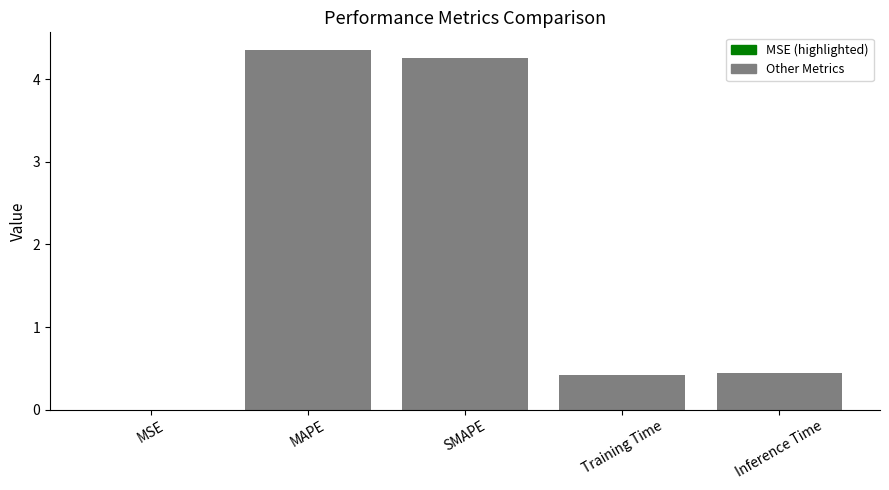

What is the sum of the values at Inference Time and MAPE?

4.8